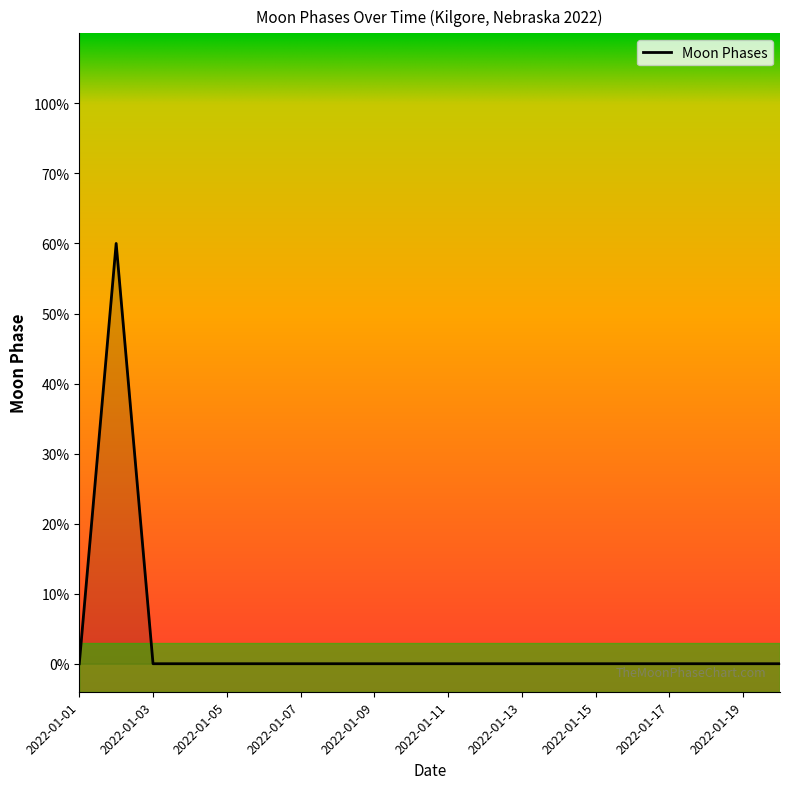

How many data points are above 0?

1